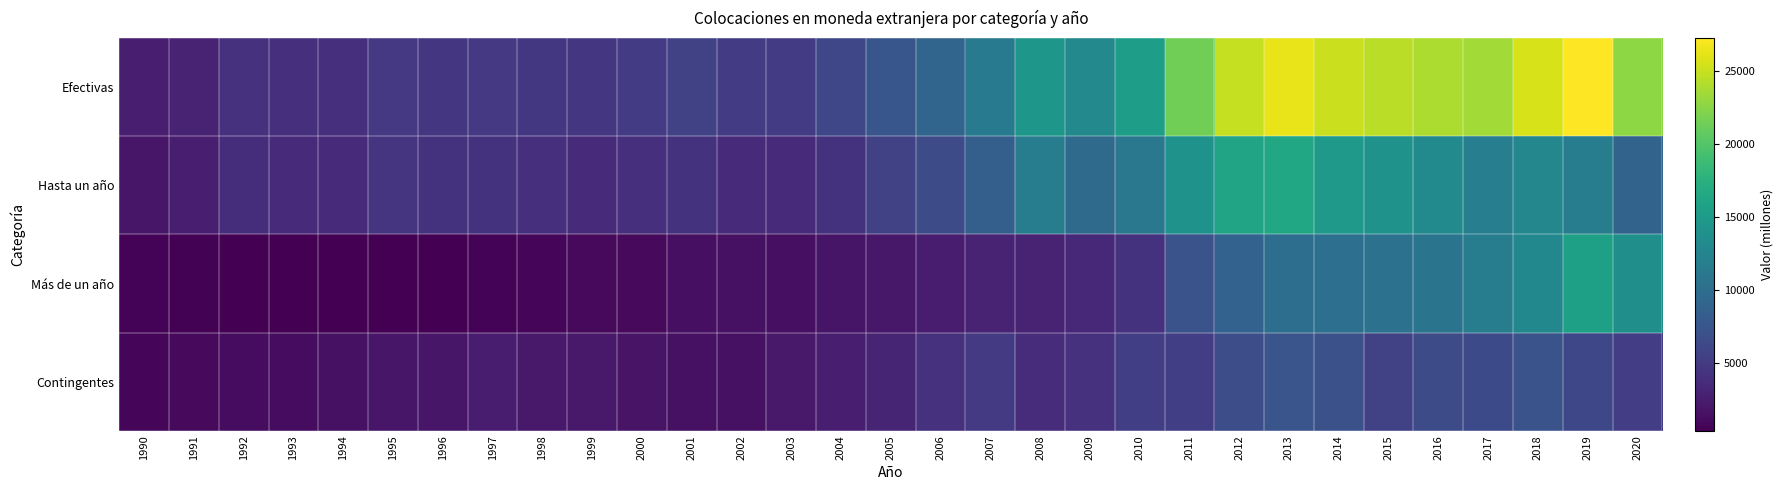

What is the difference between the highest and lowest values at 1993?

3683